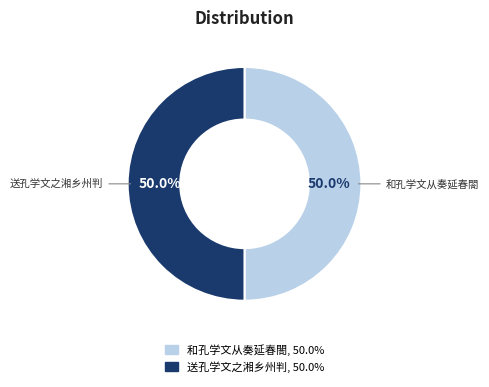

The 和孔学文从奏延春閤 slice represents 50% of the pie. True or false?

True